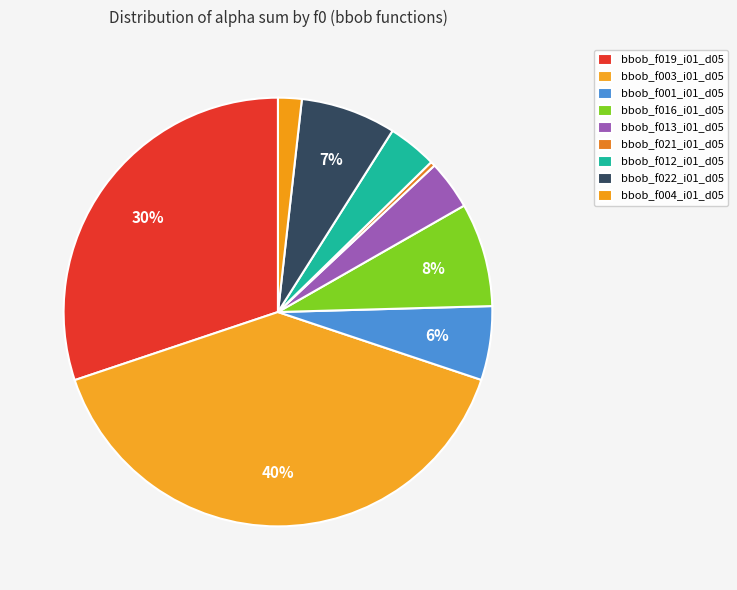

Count the number of slices in the pie.

9